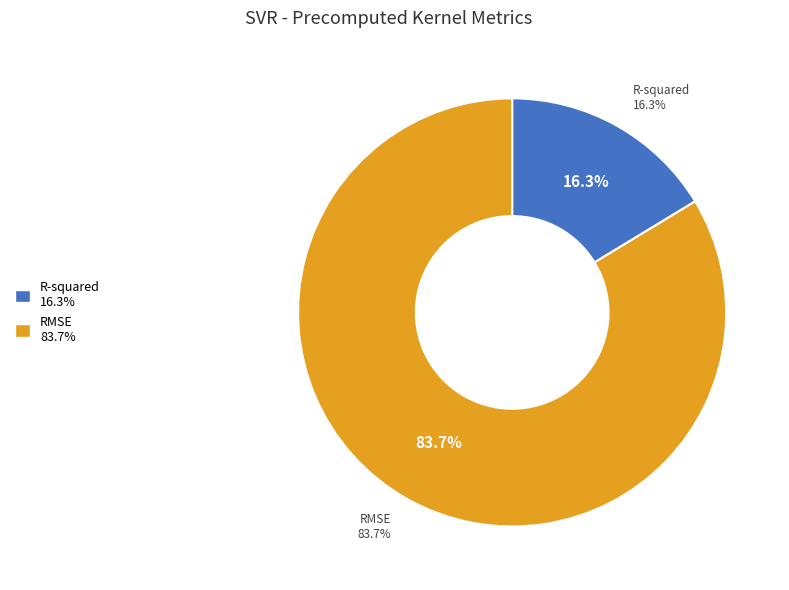

What percentage is the R-squared slice, to the nearest percent?

16%